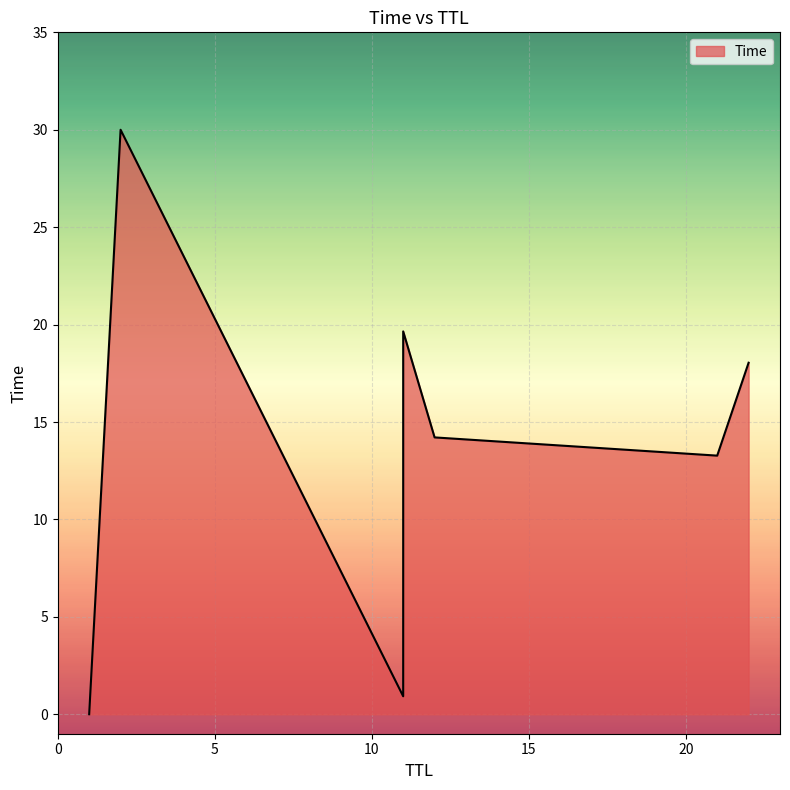

The chart shows a value of 6.7 at 22. True or false?

False